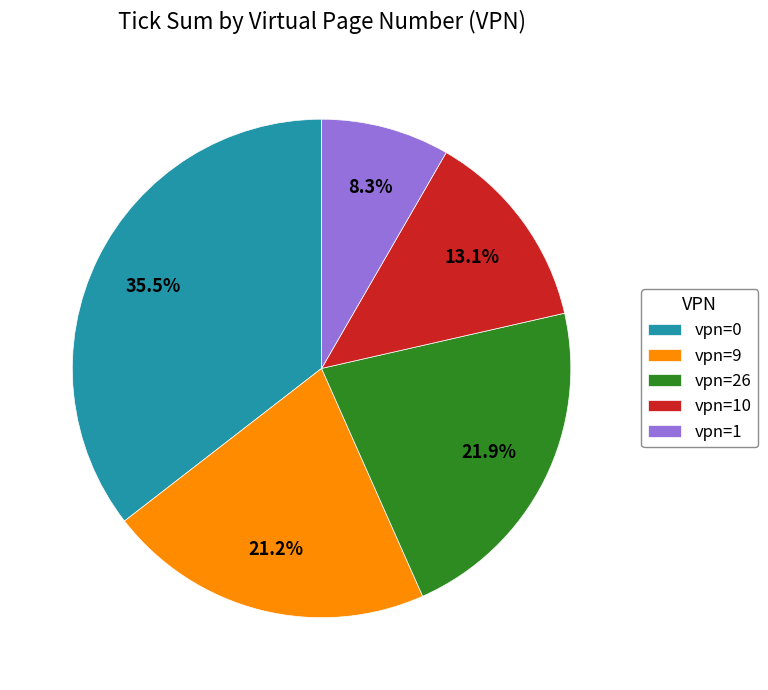

What is the smallest slice in the pie chart?

vpn=1